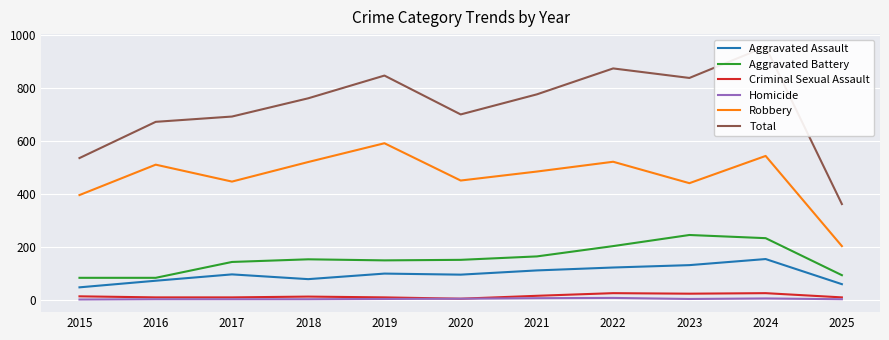

True or false: Total has a value of 692 at 2017.

True